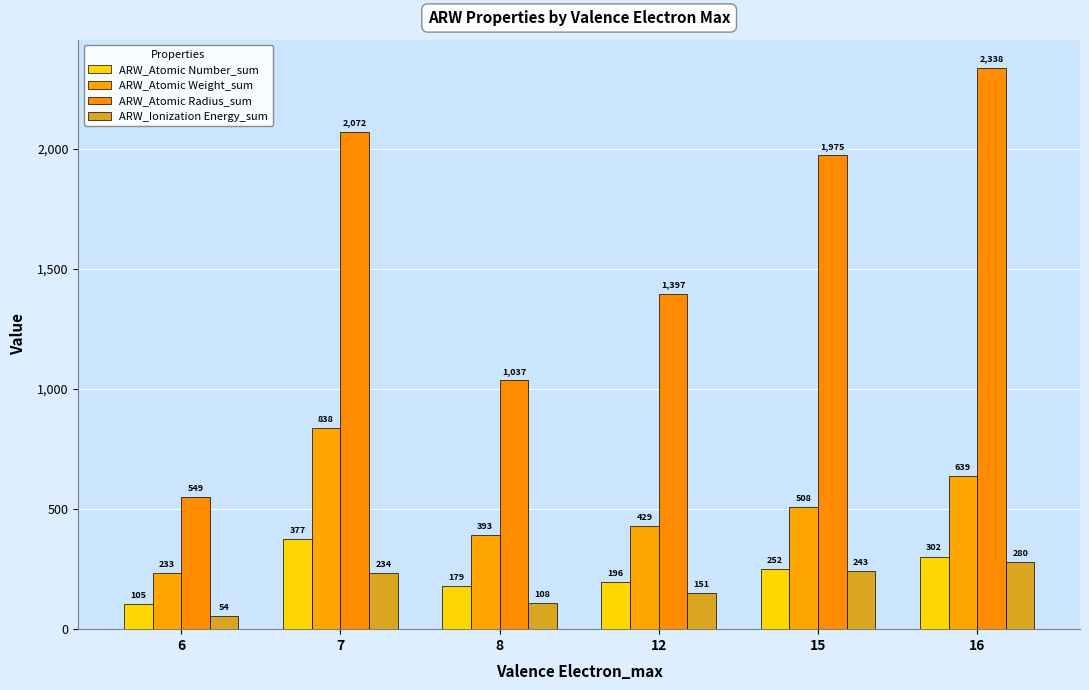

How many data points does each series have?

6